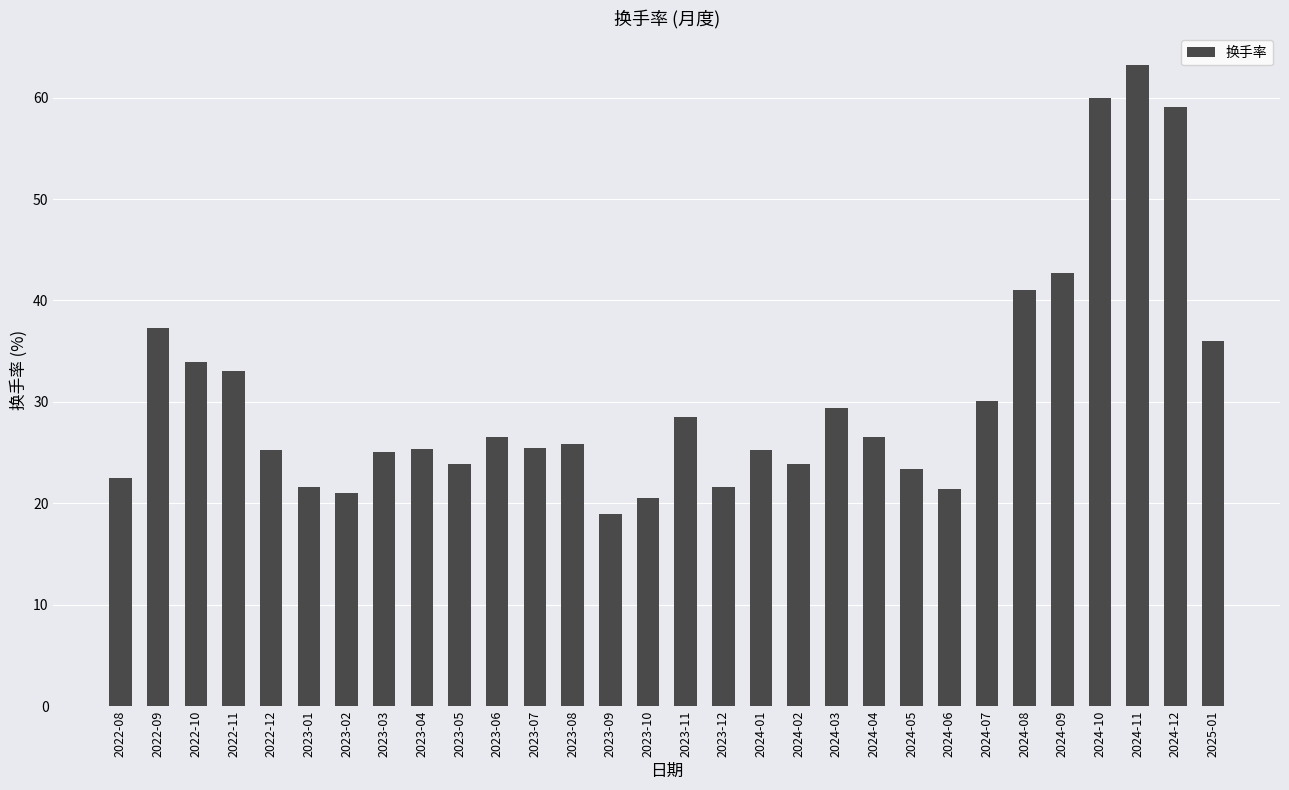

The value at 2024-08 is 56.8. True or false?

False